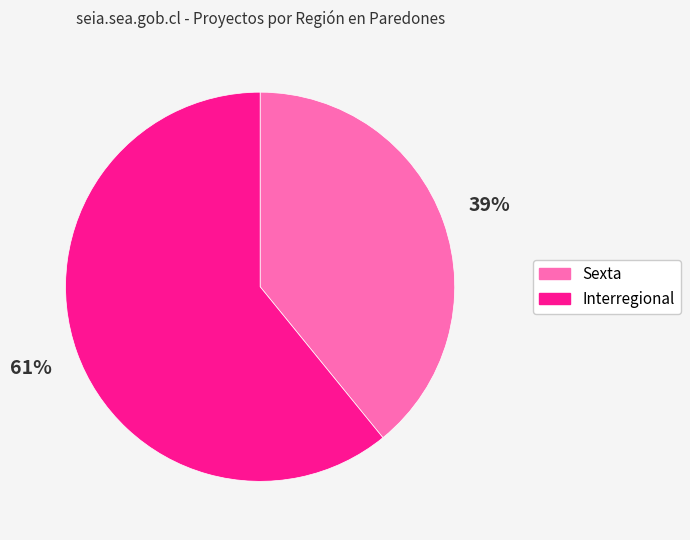

What is the smallest slice in the pie chart?

Sexta